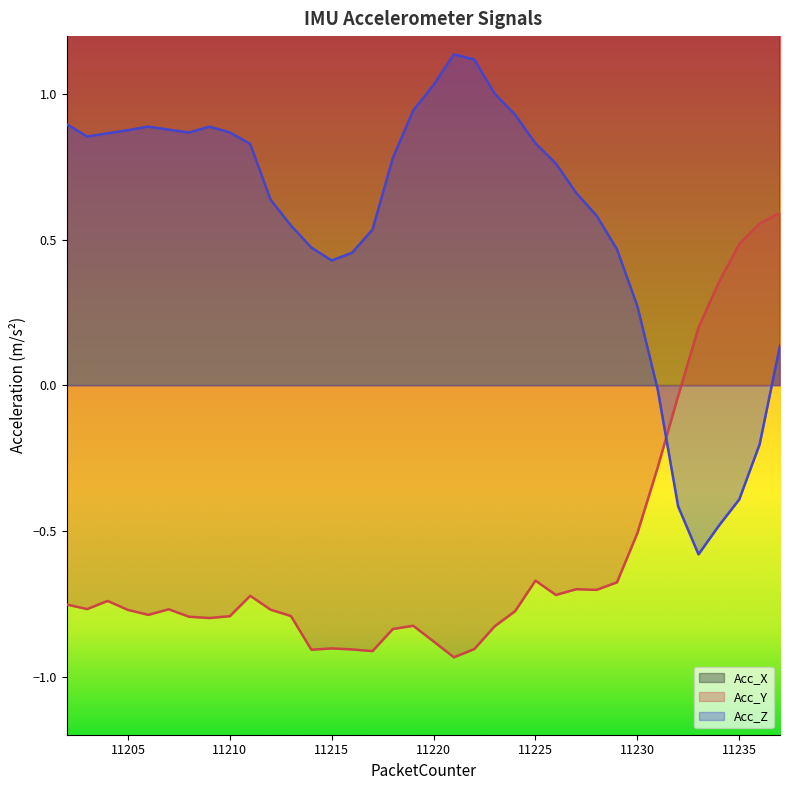

What is the sum of all Acc_Z values?

20.4